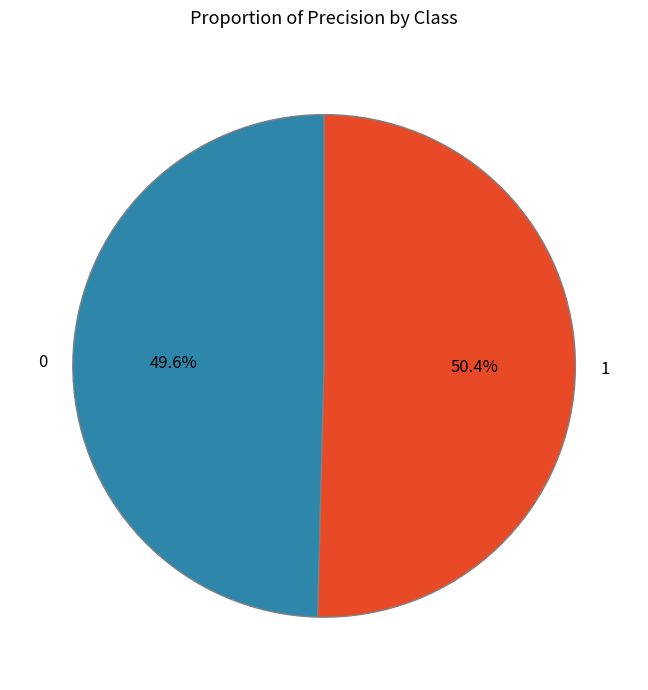

How many slices are in this pie chart?

2